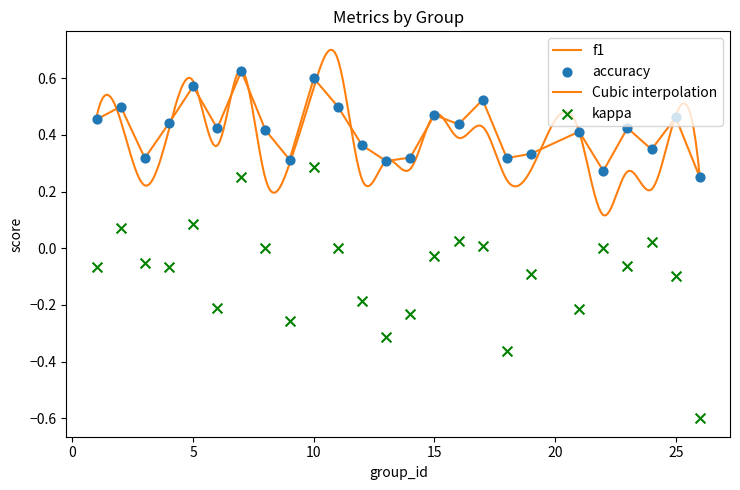

What is the total value across all series at 12?

0.2